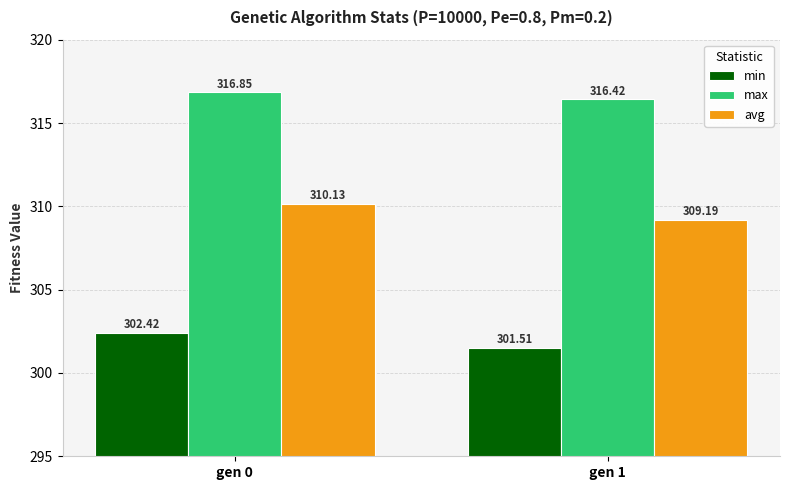

What is the minimum value for max?

316.4